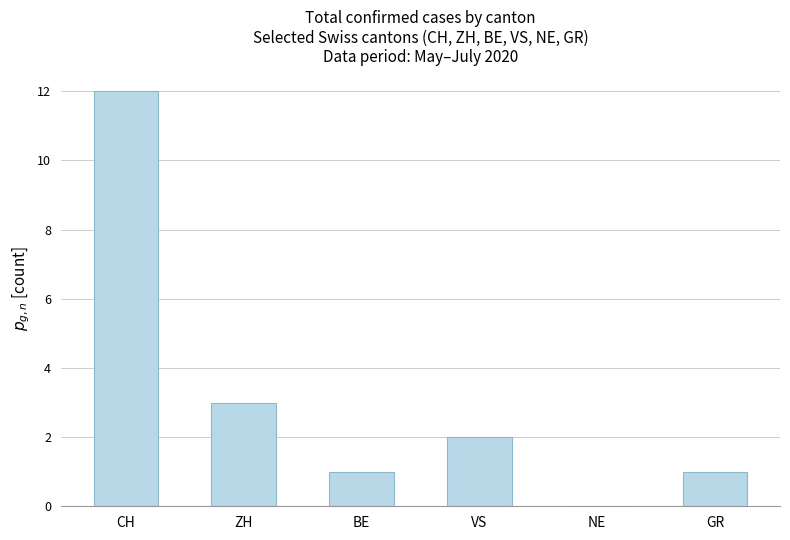

What is the change in value from CH to ZH?

-9